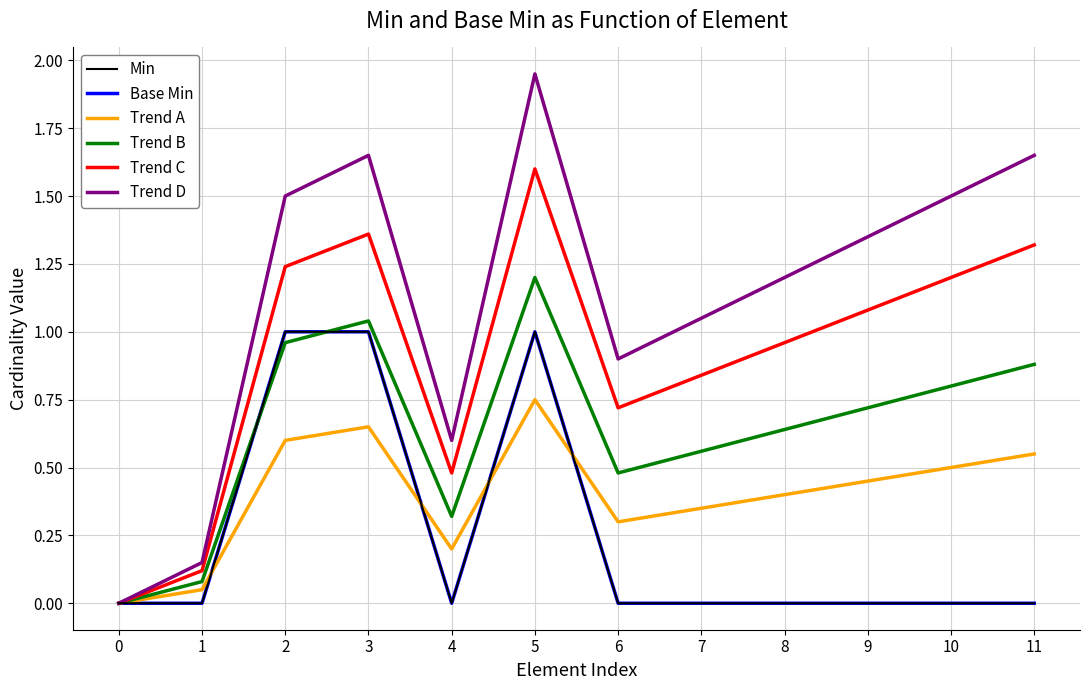

Between 1 and 10, which series saw the biggest shift?

Trend D